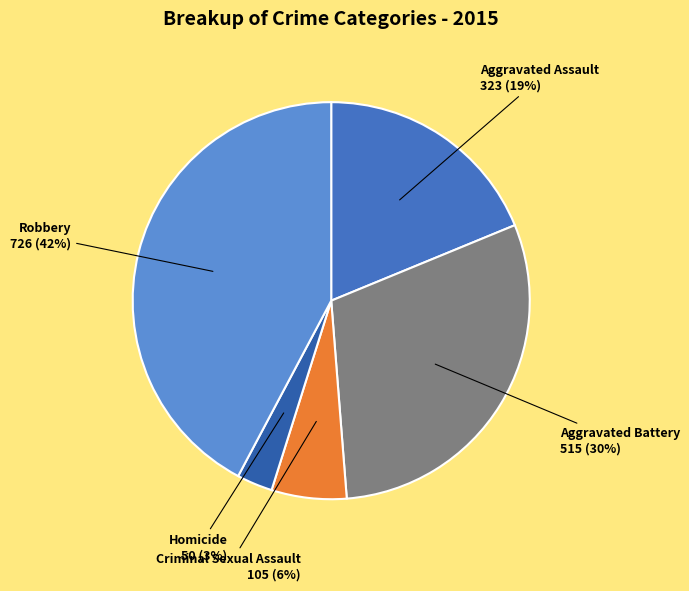

How many slices are in this pie chart?

5